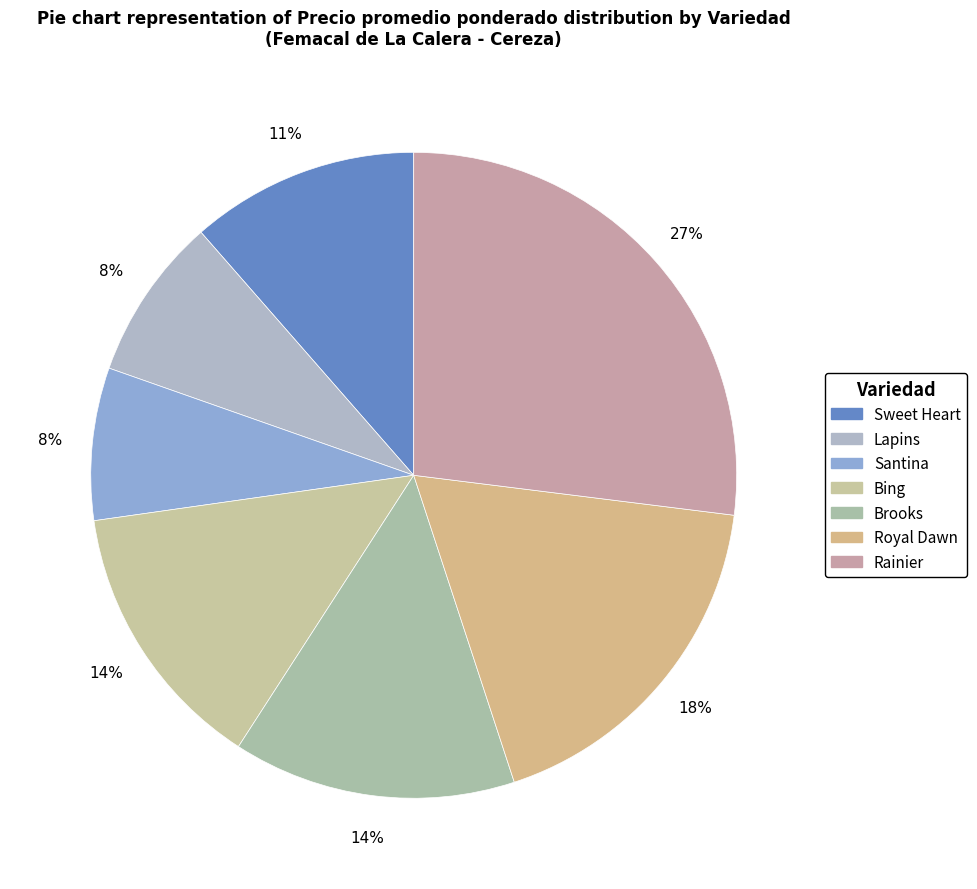

Which slice is the largest?

Rainier